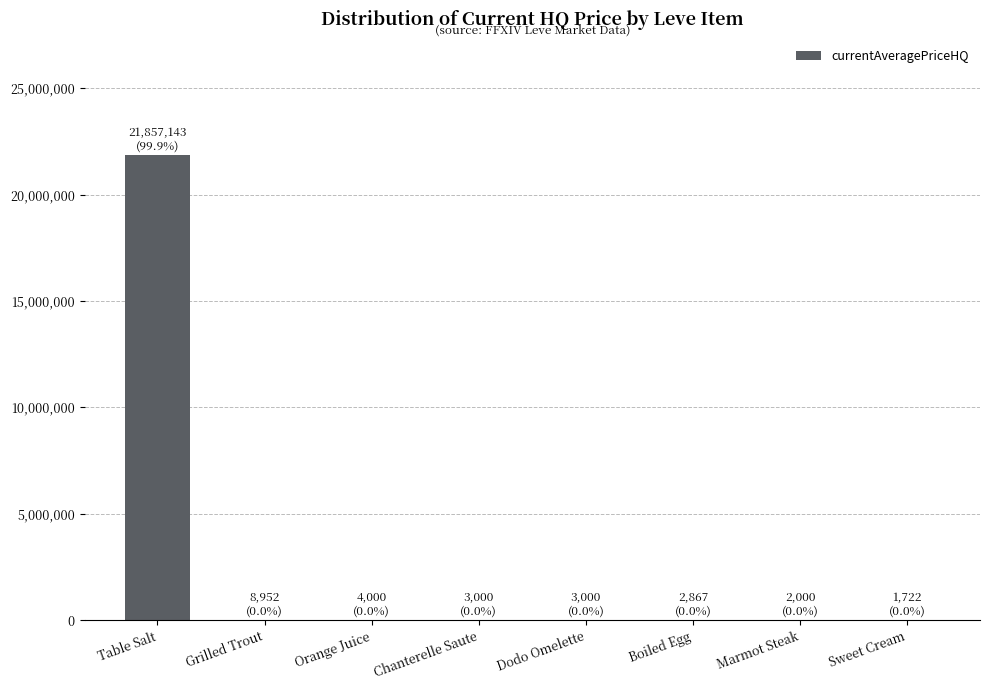

Is it true that the value at Orange Juice is 4000.0?

True